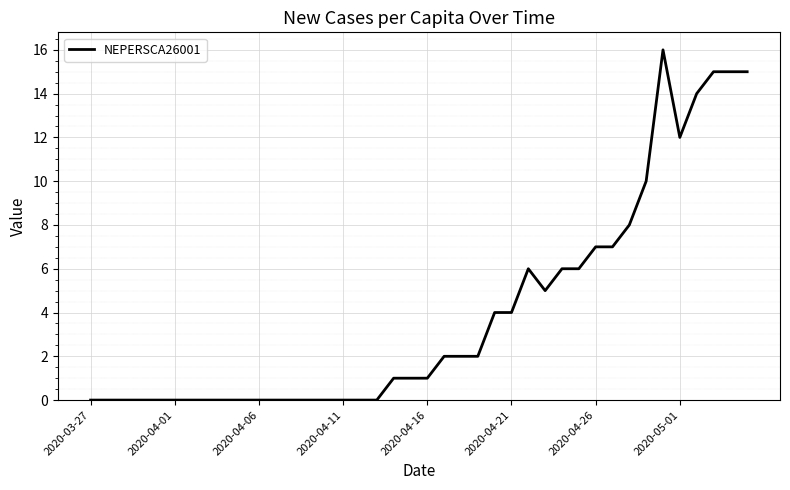

What is the difference between the maximum and minimum values?

16